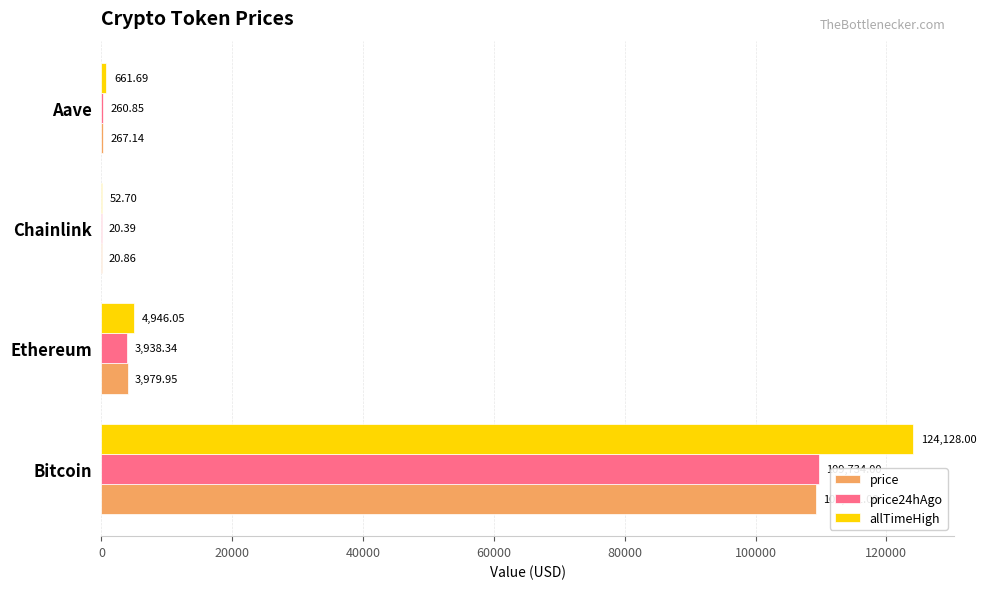

What is the sum of all price24hAgo values?

113953.6